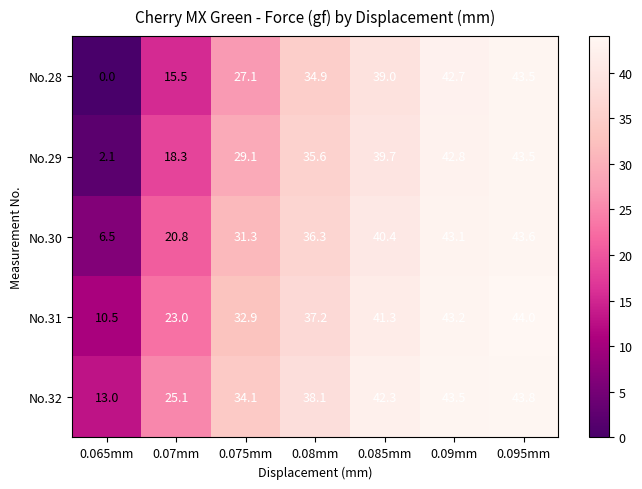

What is the difference between the highest and lowest values at 0.075mm?

7.0